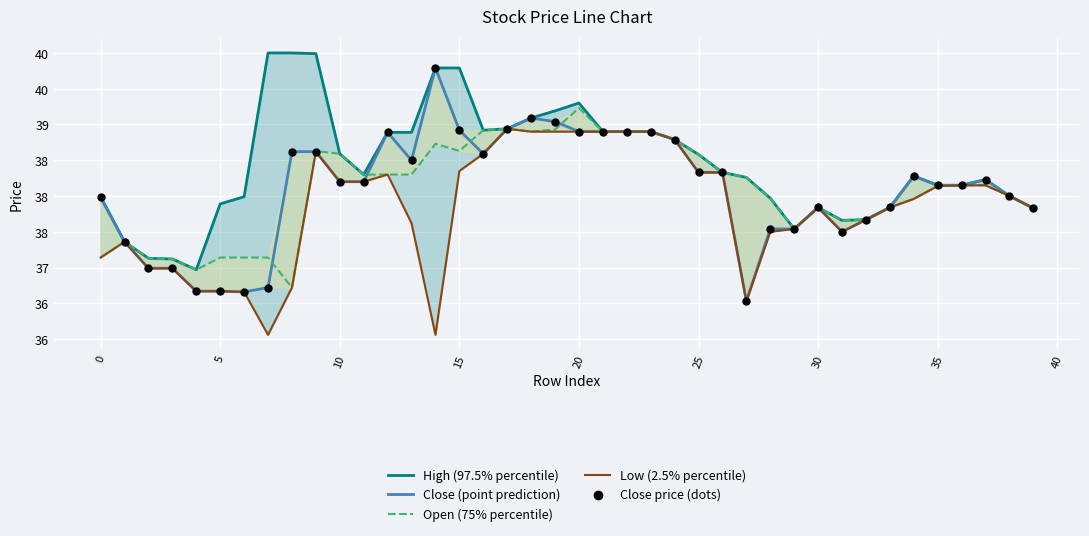

At how many categories does at least one series exceed 37?

39